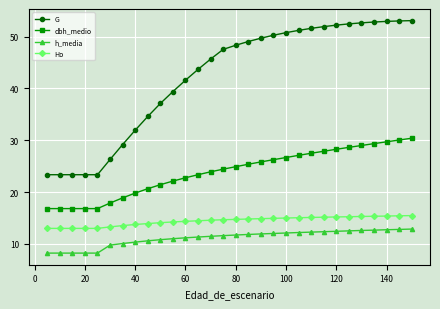

Which series has the widest spread of values?

G